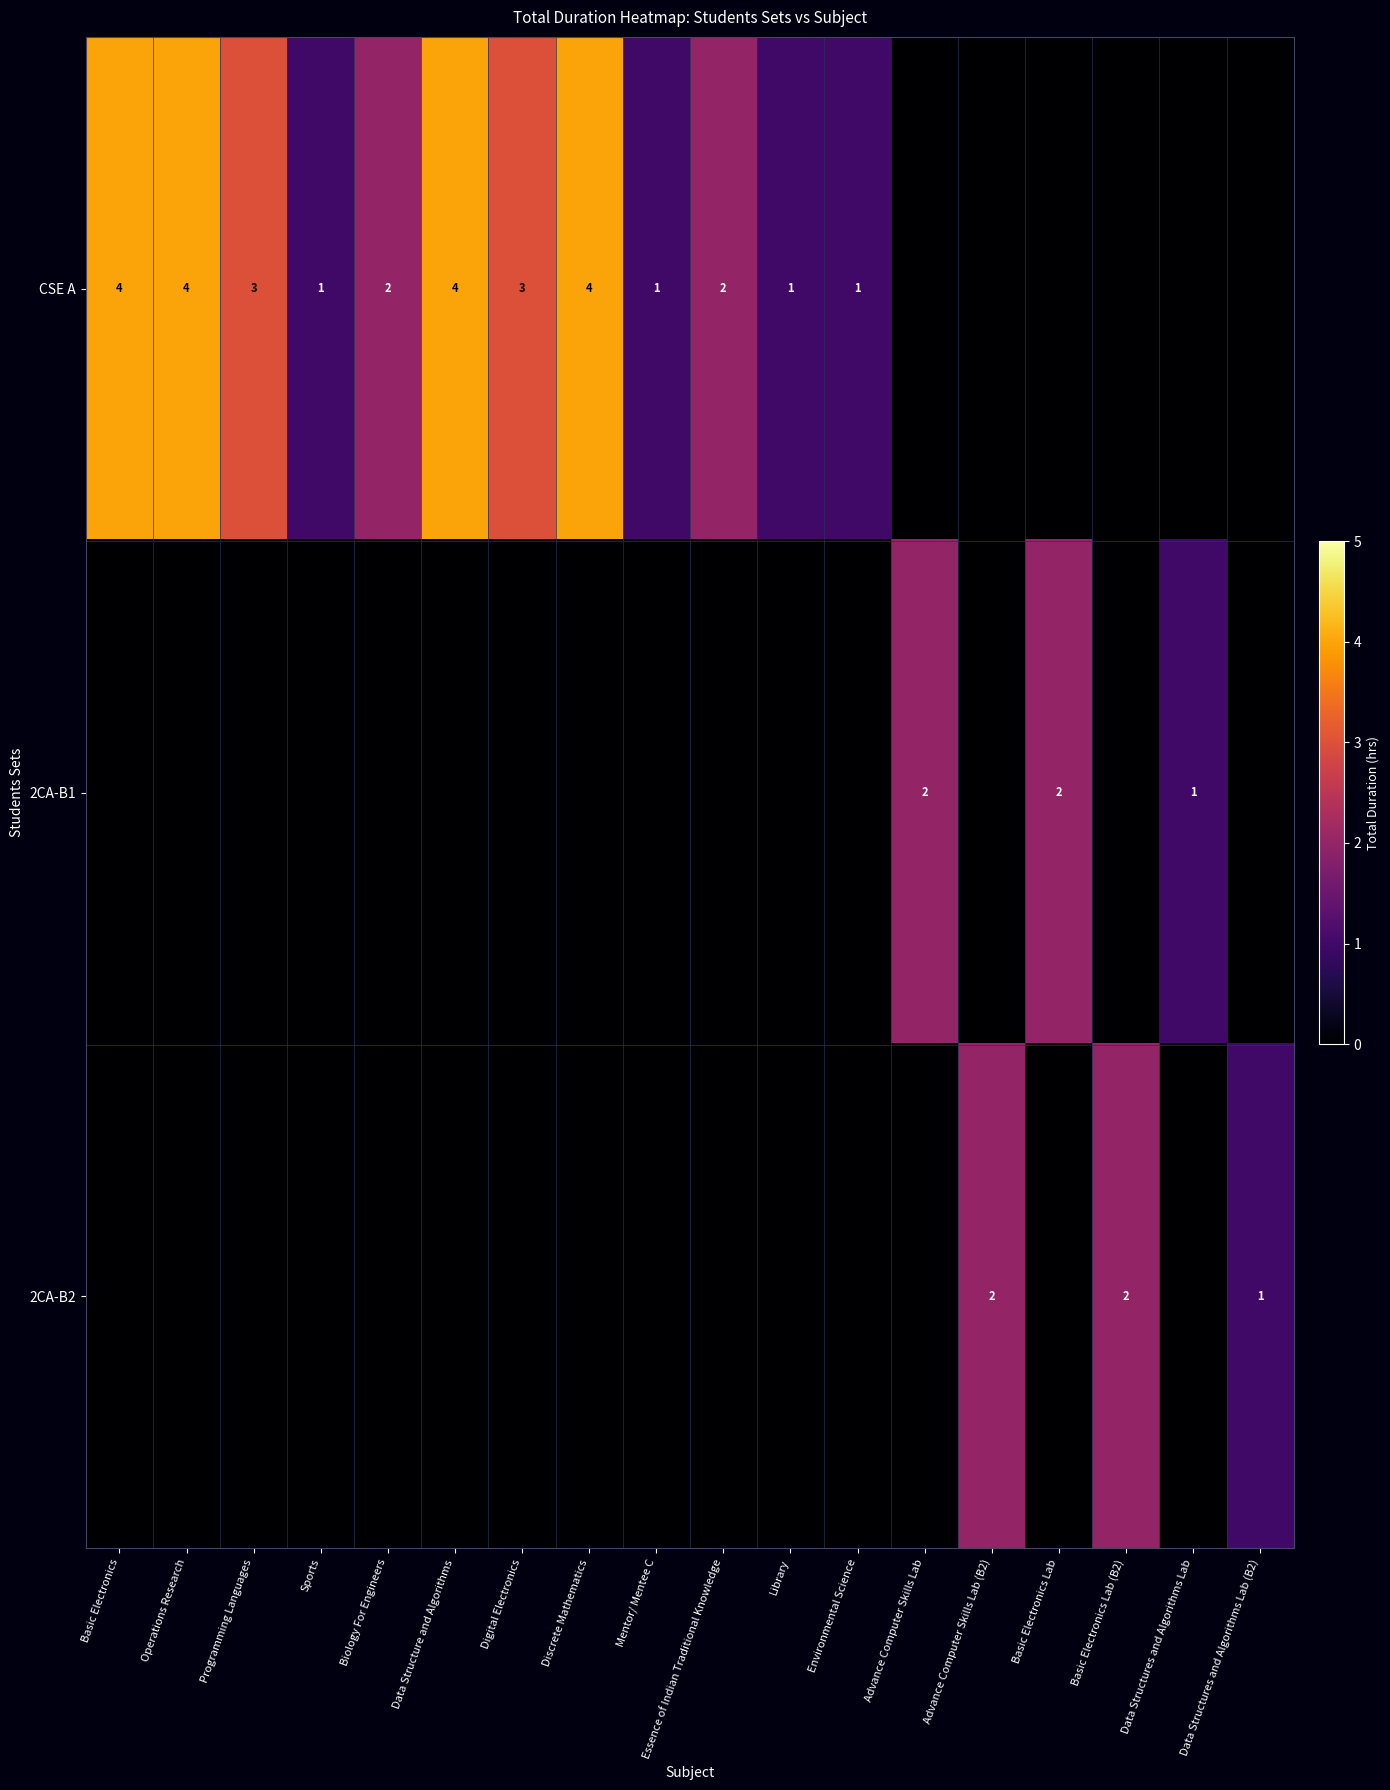

The 2CA-B2 series shows 1 at Basic Electronics Lab (B2). True or false?

False